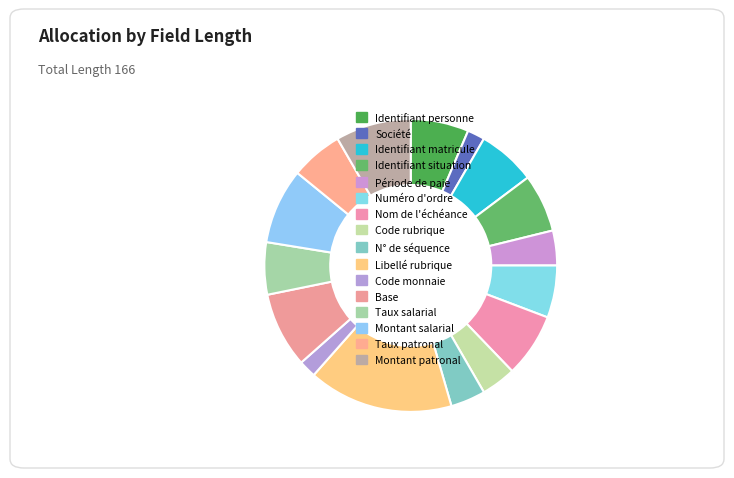

Count the number of slices in the pie.

16